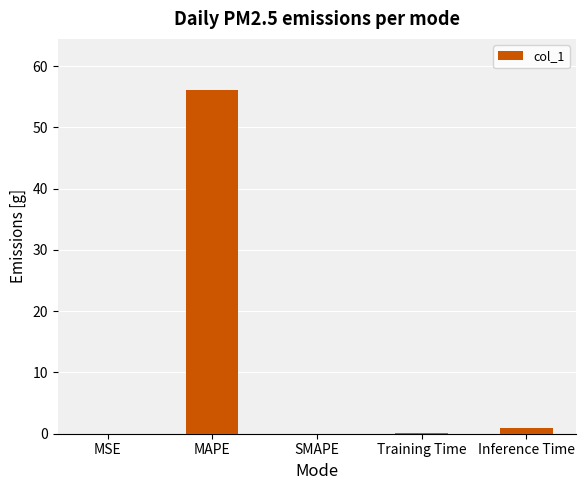

What is the sum of all values?

57.1